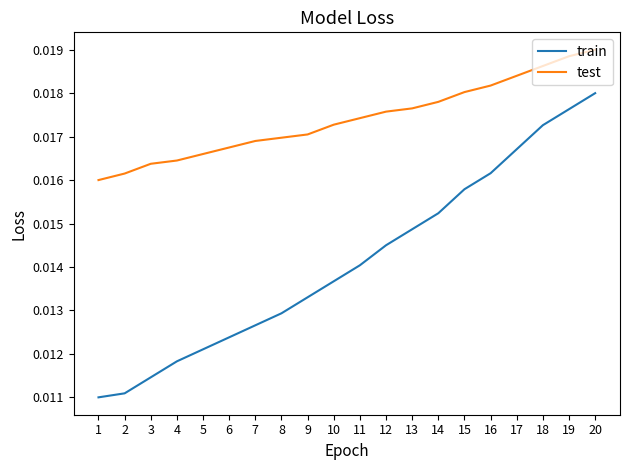

Which category has the highest value in the train series?

20